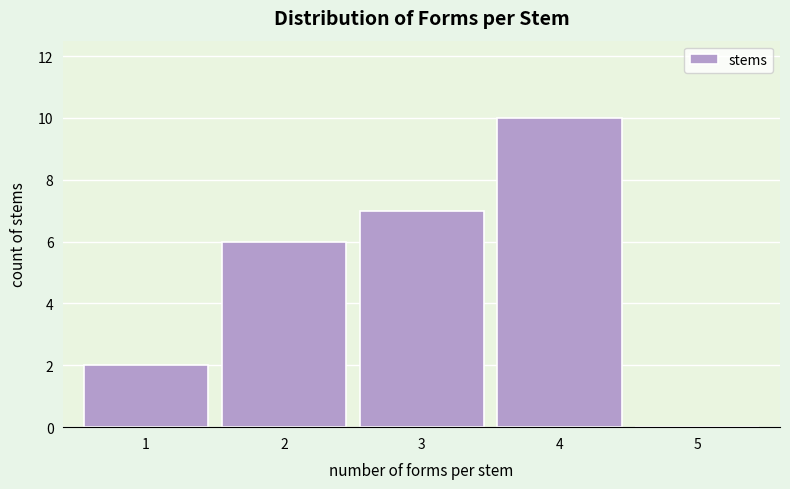

Over which range of the x-axis is the bar tallest?

3.5 to 4.5